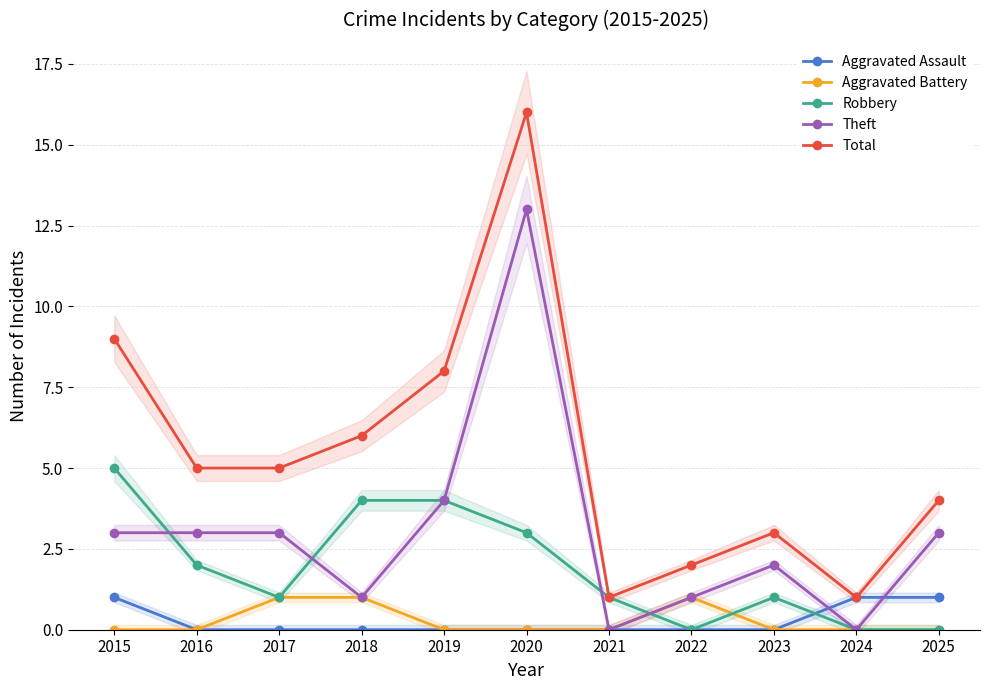

Reading left to right, list all the values displayed in this chart.

Aggravated Assault: 1	0	0	0	0	0	0	0	0	1	1
Aggravated Battery: 0	0	1	1	0	0	0	1	0	0	0
Robbery: 5	2	1	4	4	3	1	0	1	0	0
Theft: 3	3	3	1	4	13	0	1	2	0	3
Total: 9	5	5	6	8	16	1	2	3	1	4